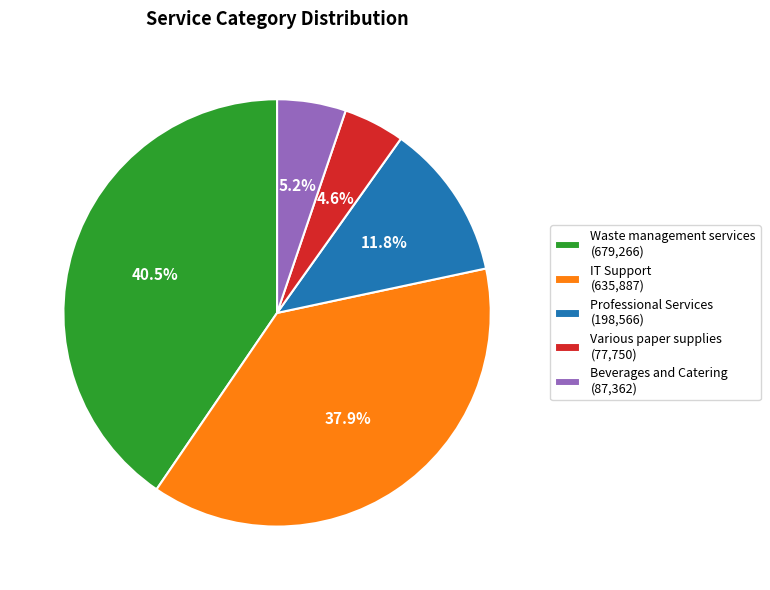

What is the smallest slice in the pie chart?

Various paper supplies